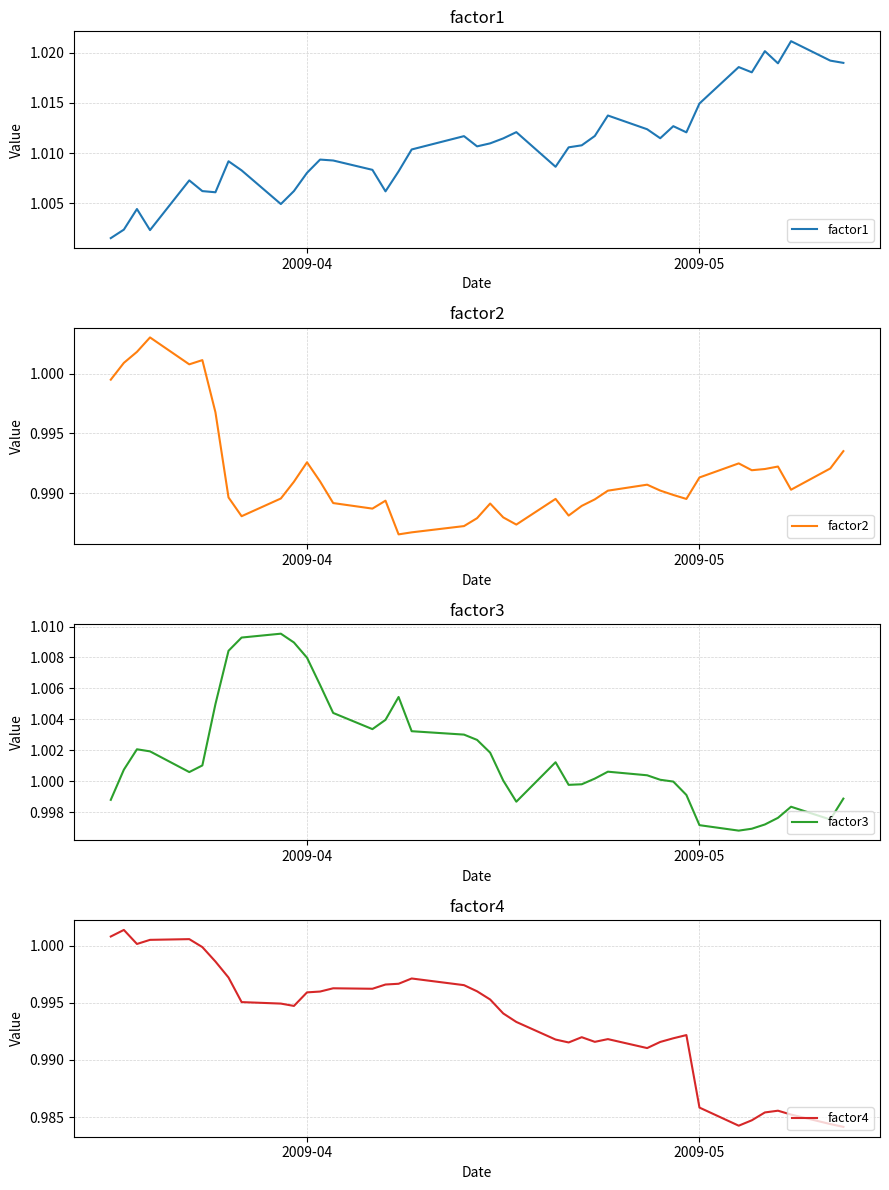

Is it true that factor3 equals 1.6 at 2009-05?

False